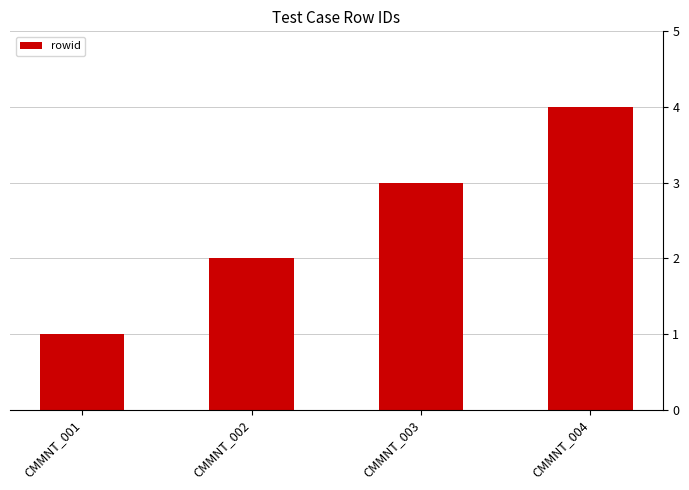

Is it true that the value at CMMNT_002 is 2?

True